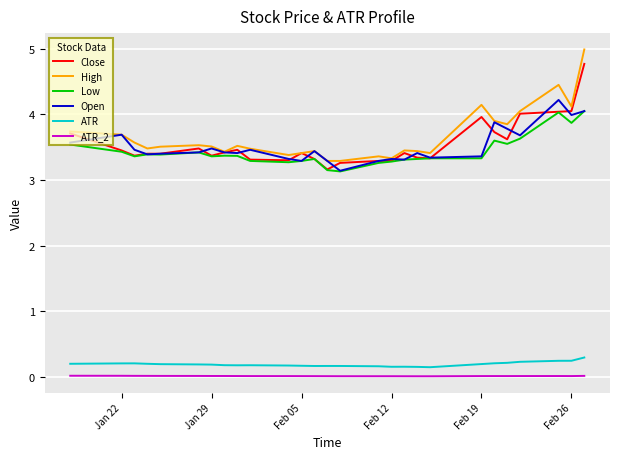

Which series has the largest total across all categories?

High